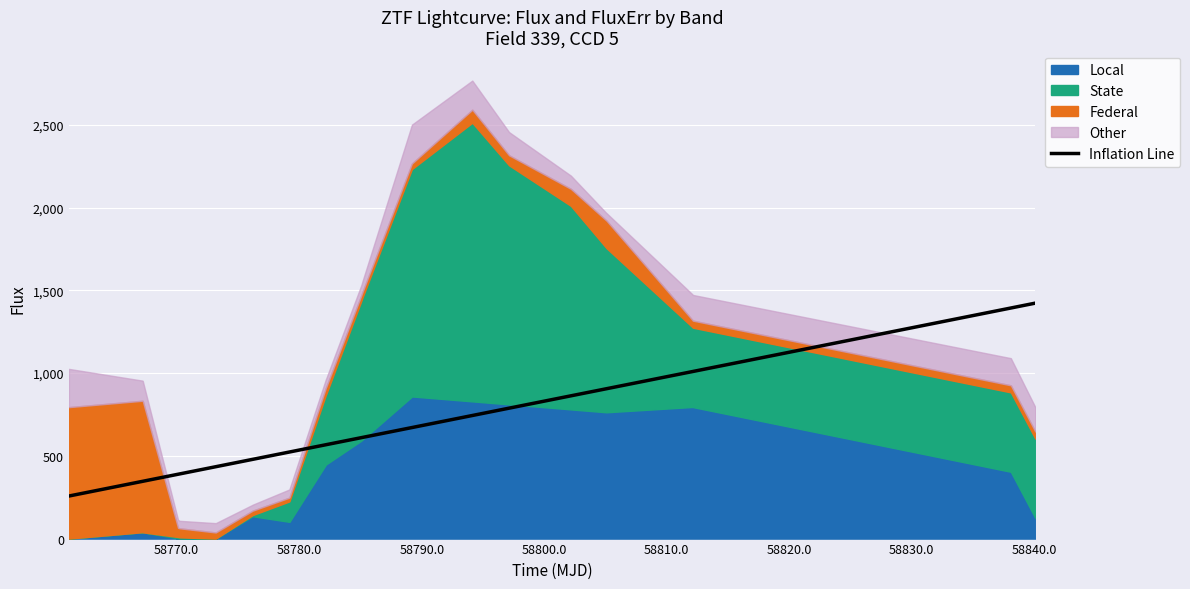

What is the lowest value of the Inflation Line series?

257.1